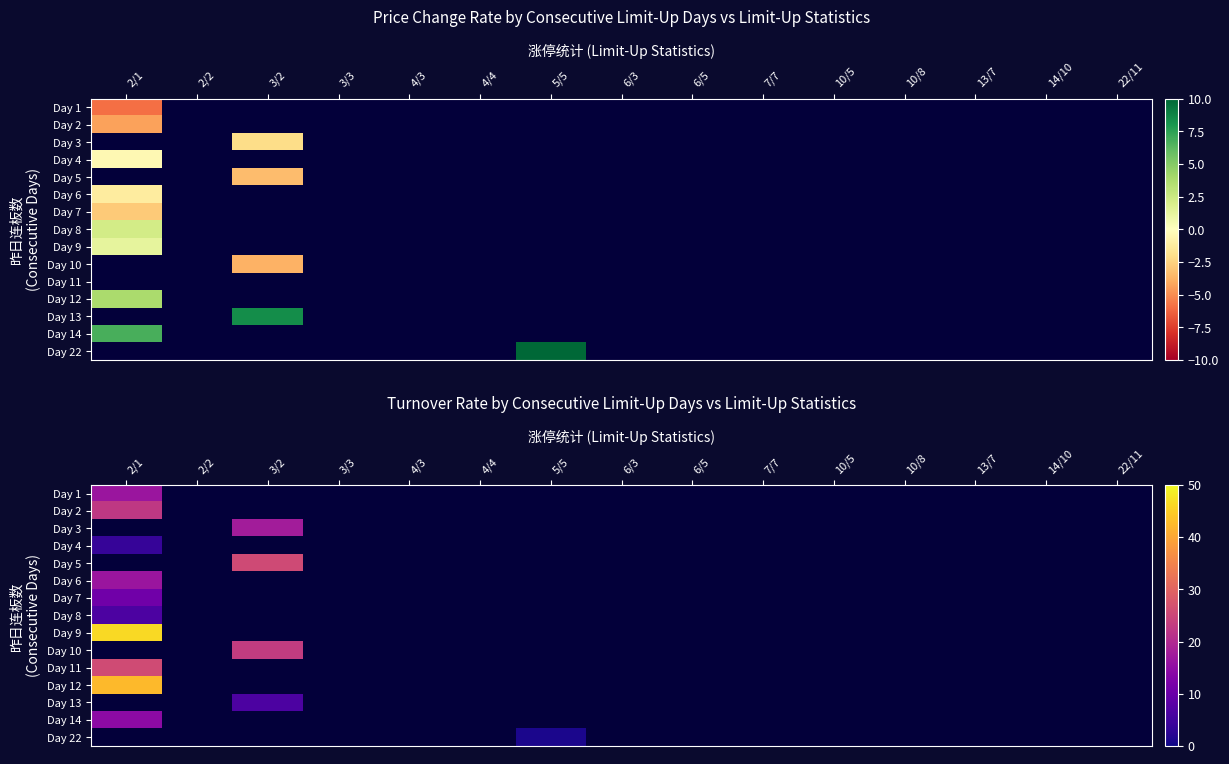

Which series has the largest total across all categories?

Day 9